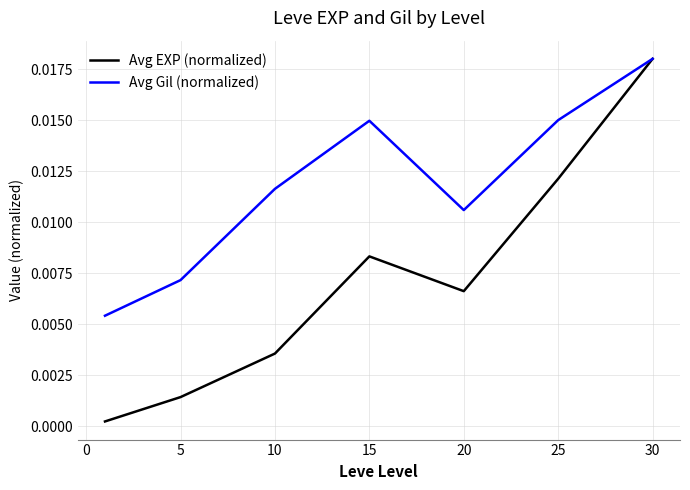

Rank the series by their average value, from lowest to highest.

Avg EXP (normalized), Avg Gil (normalized)